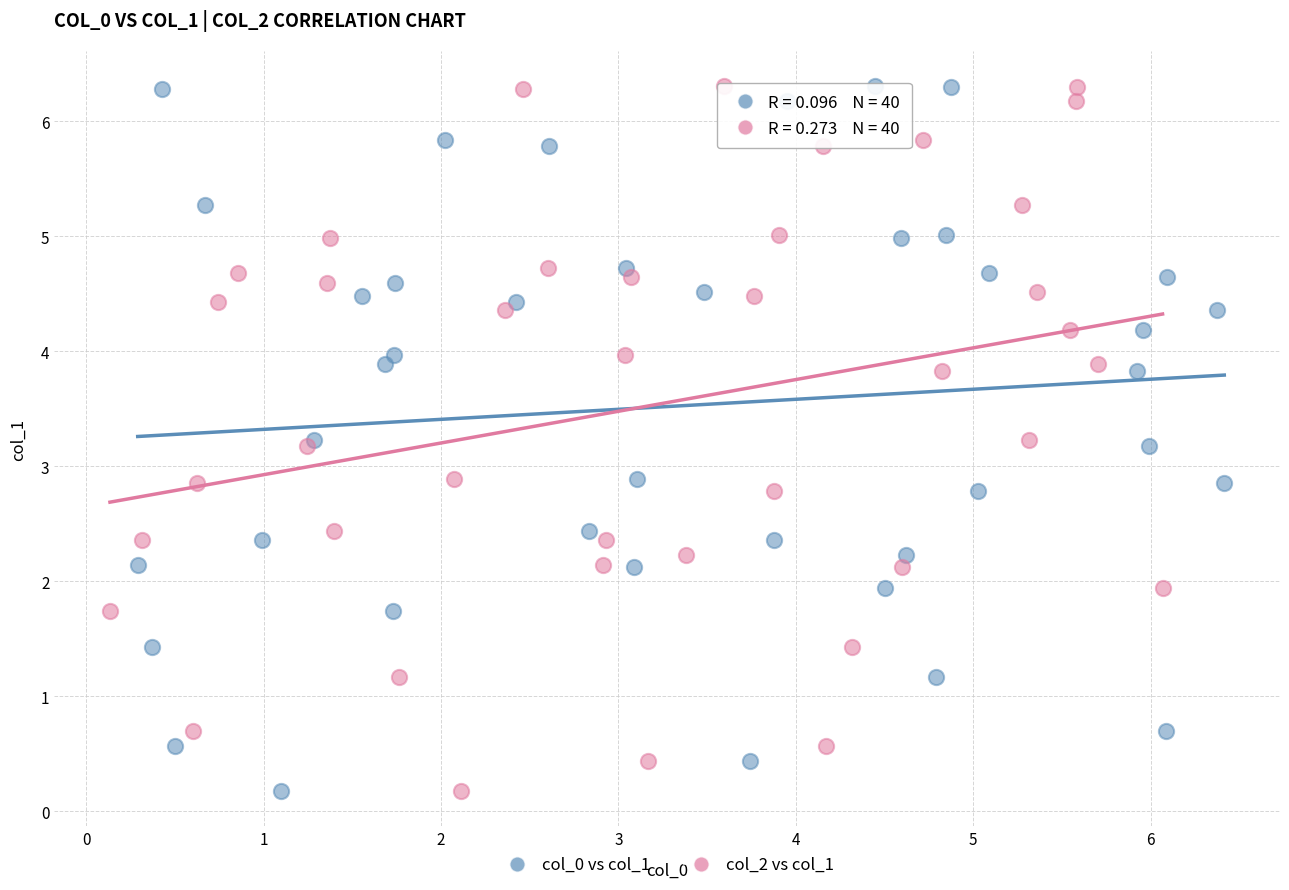

What are all the series names shown in the legend?

col_0 vs col_1, col_2 vs col_1